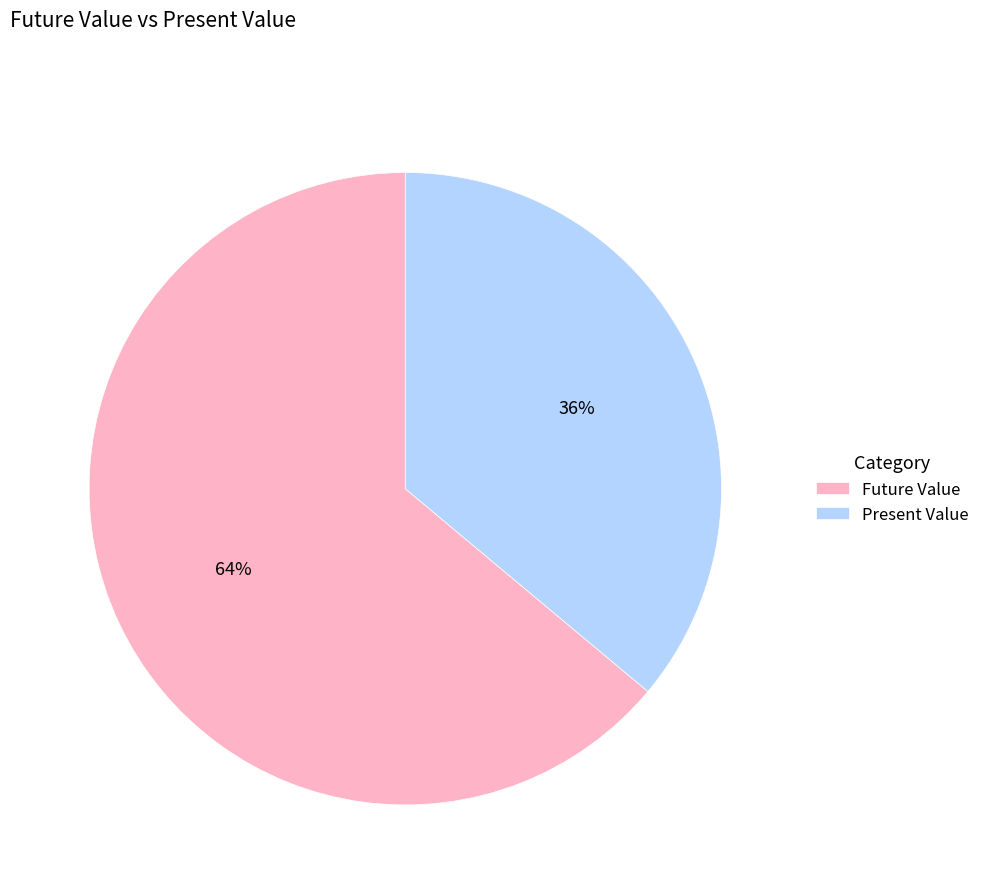

Which category has the biggest portion of the pie?

Future Value